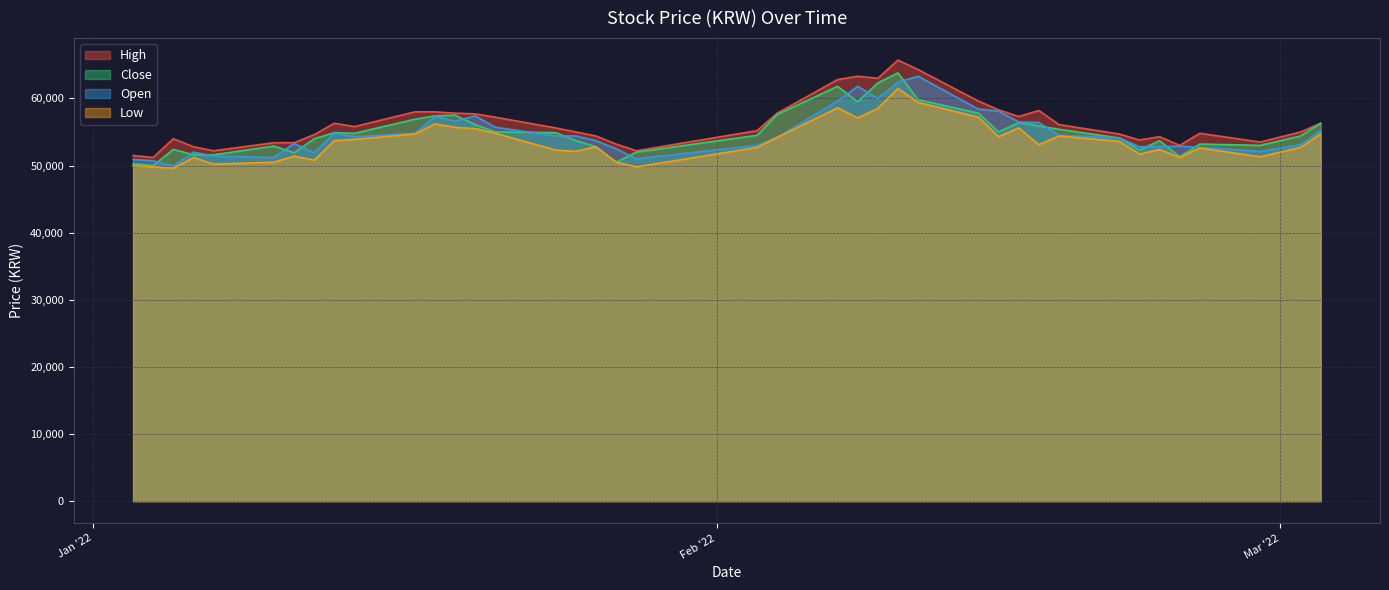

Between which two adjacent categories do Open and Close first intersect?

2022-01-04 and 2022-01-05